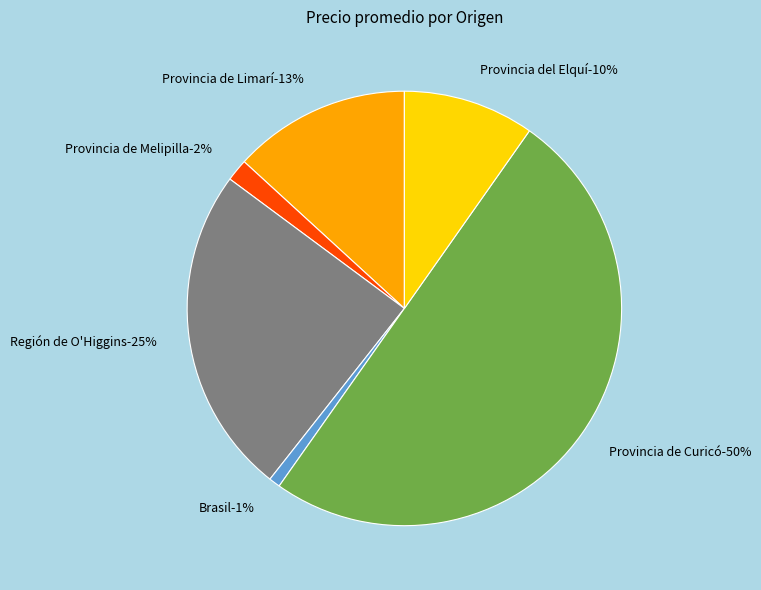

Does 13 represent more than half of the total?

No